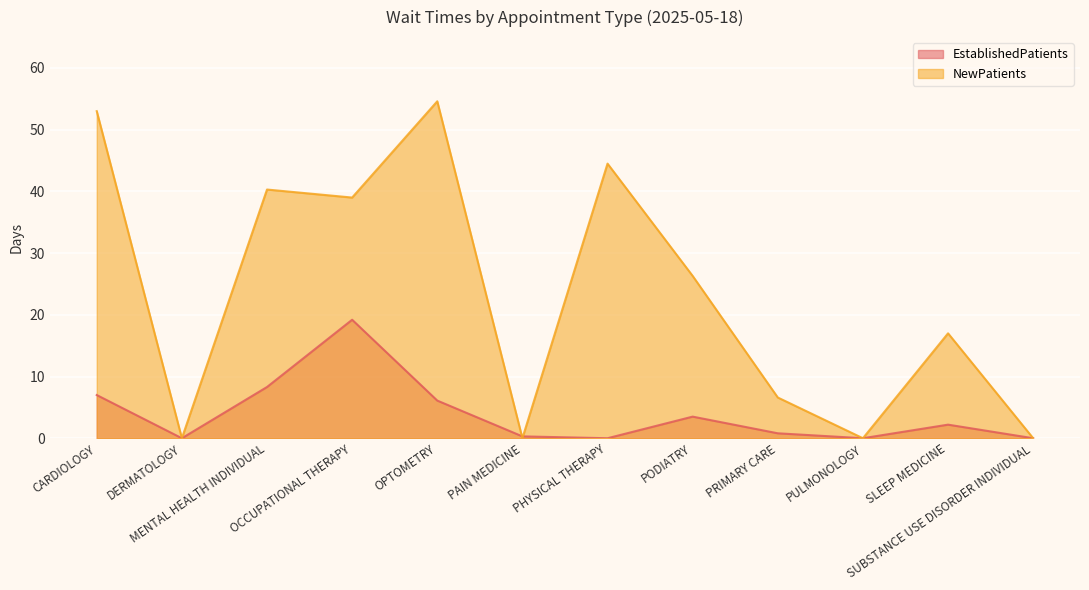

Is it true that EstablishedPatients equals 3.6 at SLEEP MEDICINE?

False